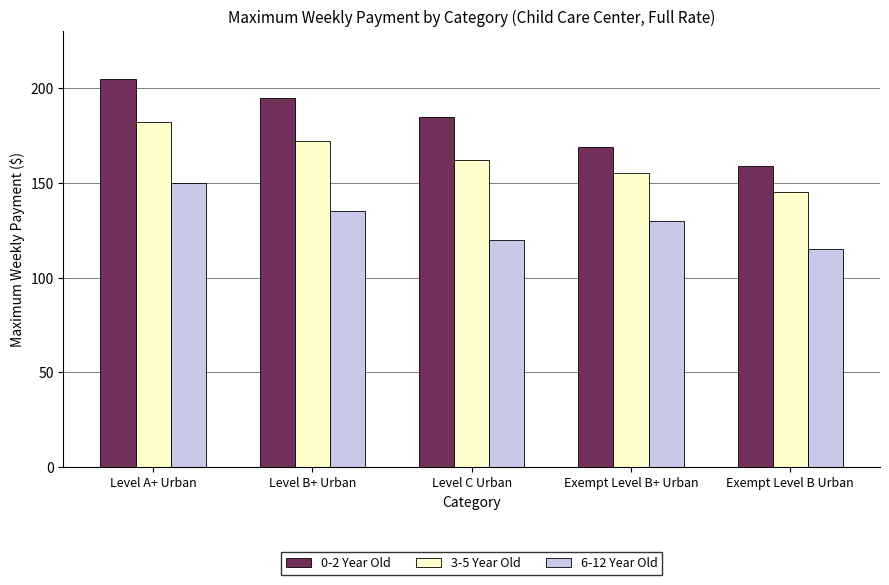

What is the average value of the 3-5 Year Old series?

163